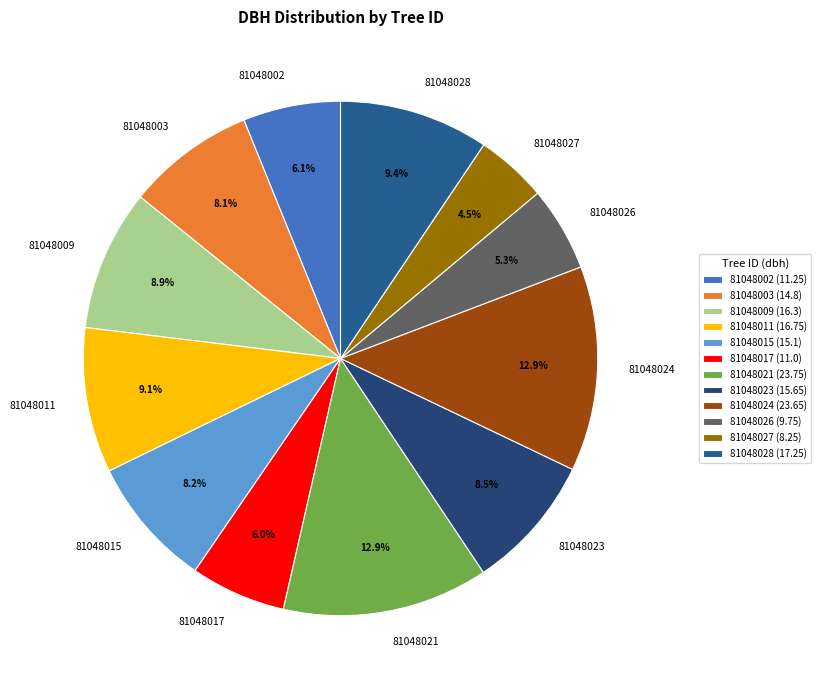

Does 81048011 represent more than half of the total?

No